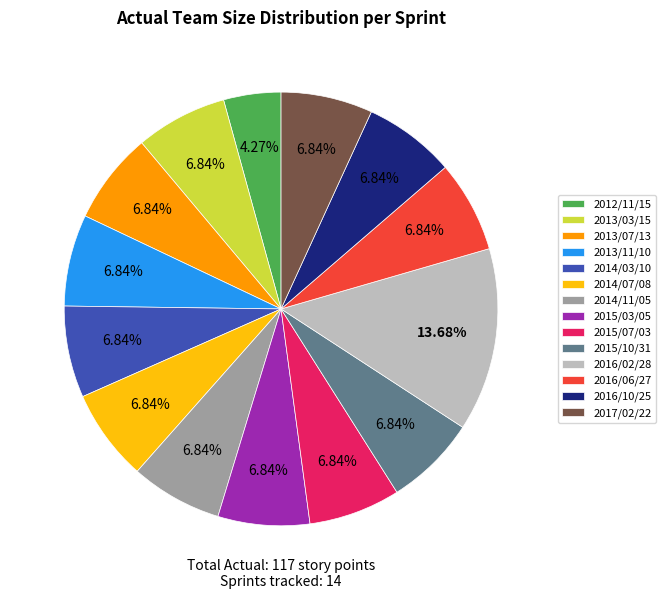

Is 2012/11/15 the majority of the pie?

No